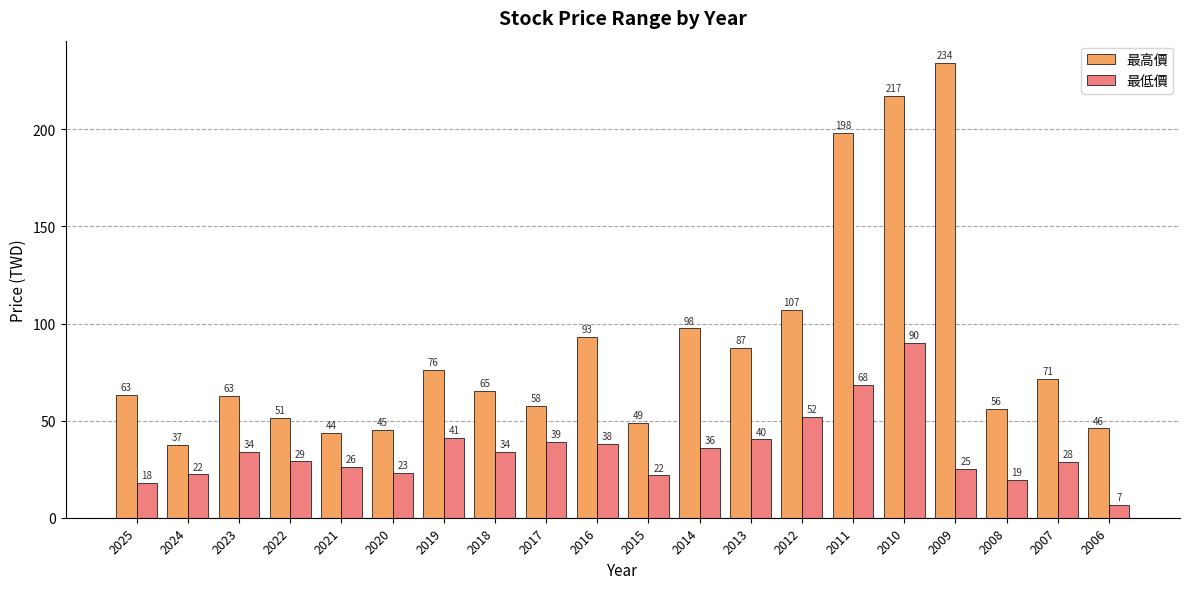

What is the total value across all series at 2013?

127.6